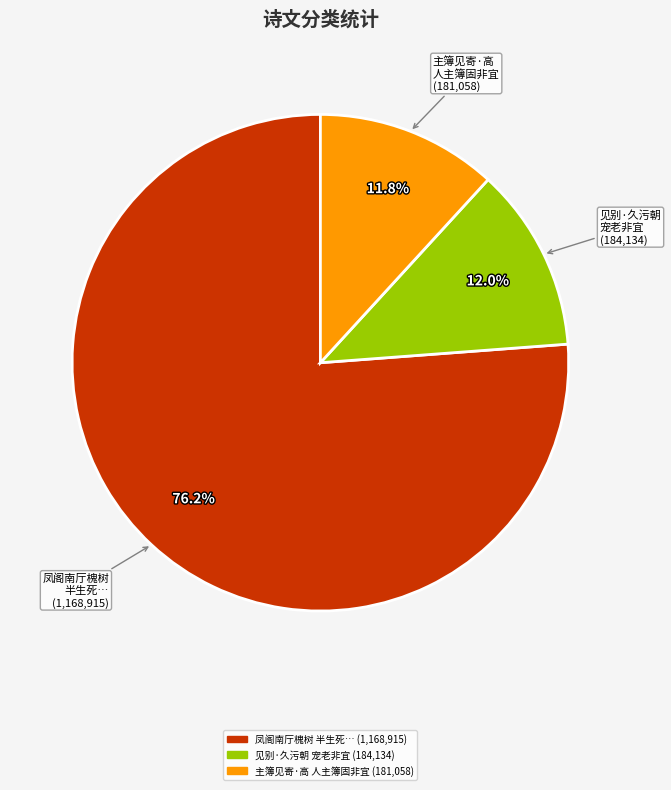

Is there a majority slice in this chart?

Yes